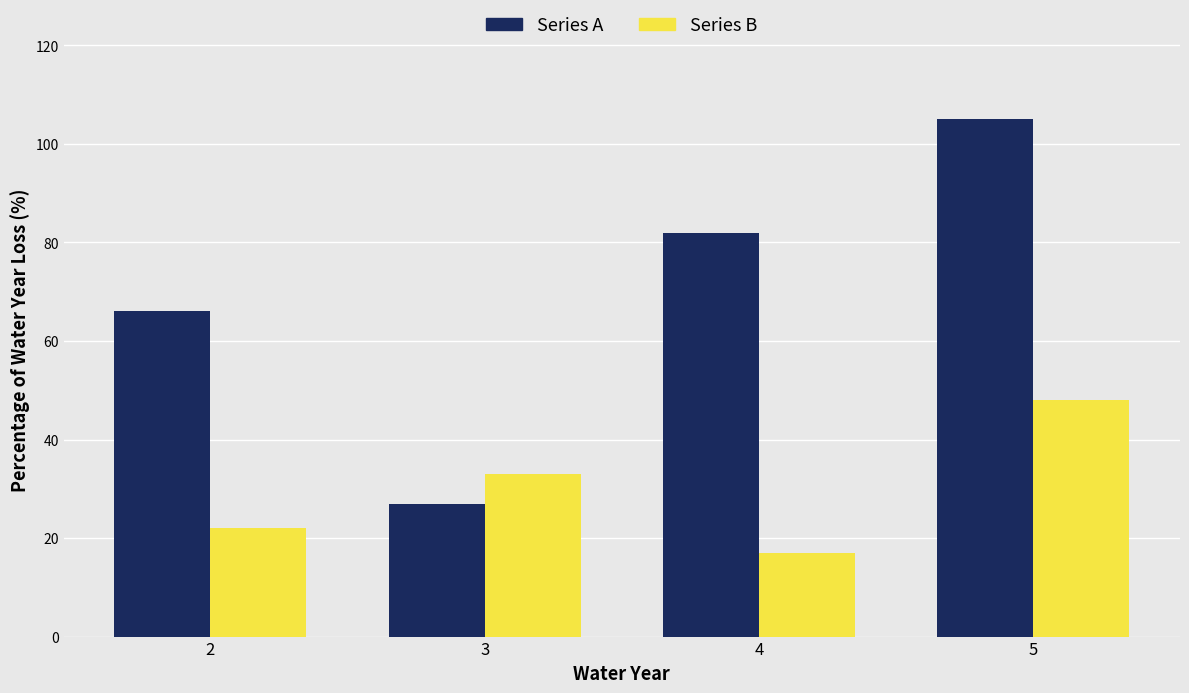

How many data points in Series B are less than 33?

2